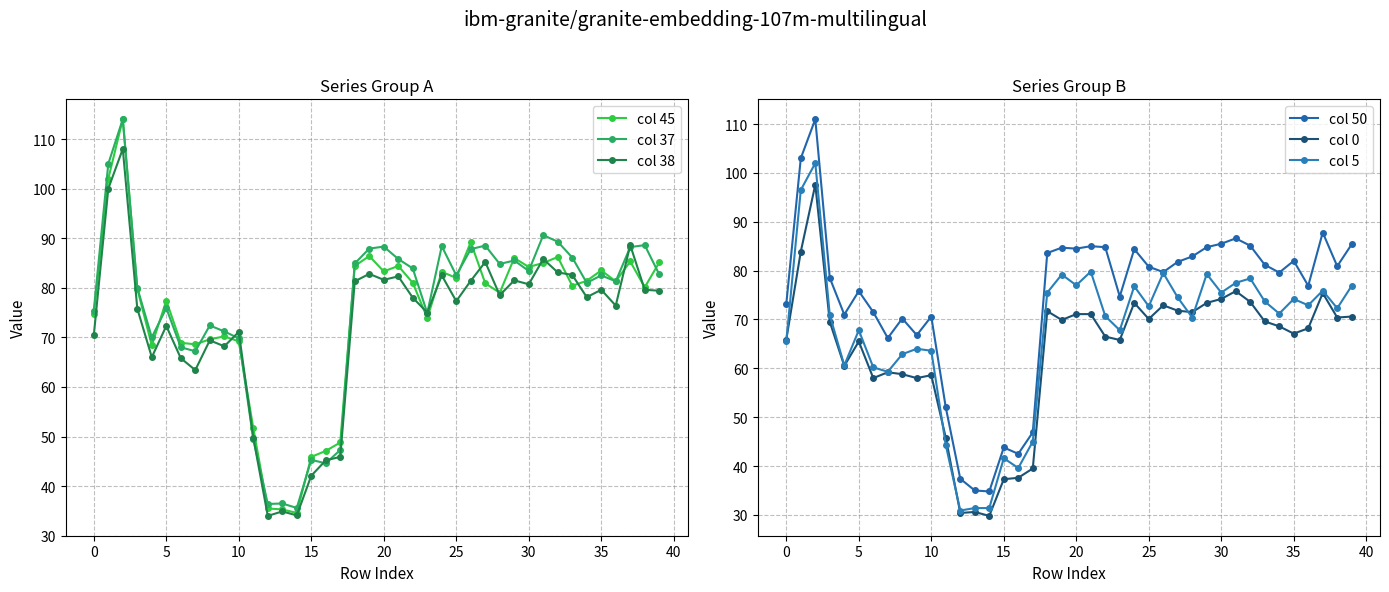

The col 38 series shows 70.4 at 0. True or false?

True